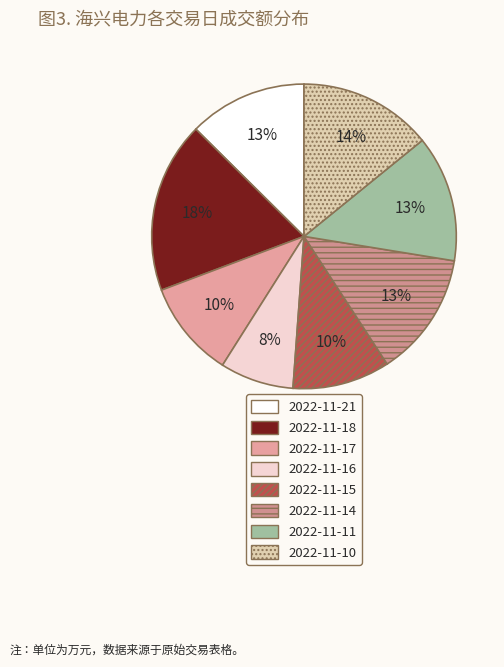

To the nearest percent, what is the combined percentage of 2022-11-10 and 2022-11-18?

32%